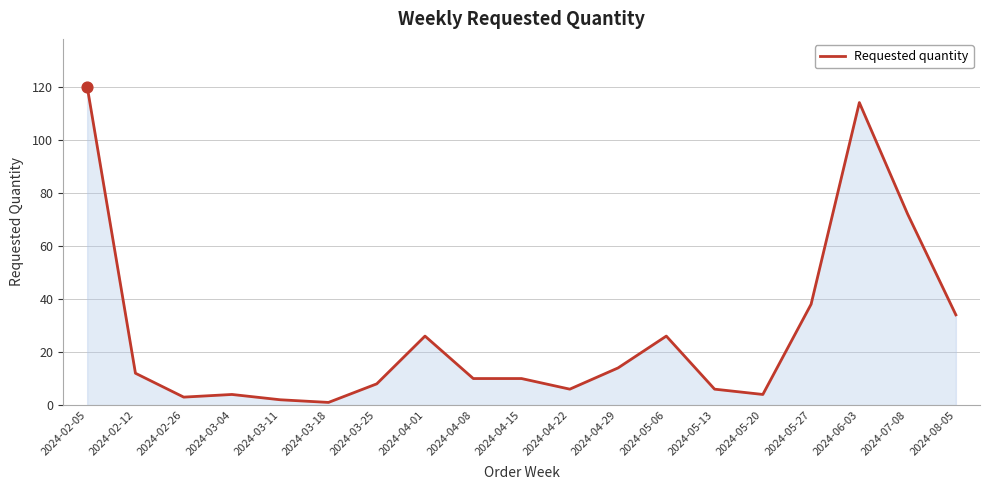

What is the ratio of the value at 2024-07-08 to the value at 2024-02-12?

6.0